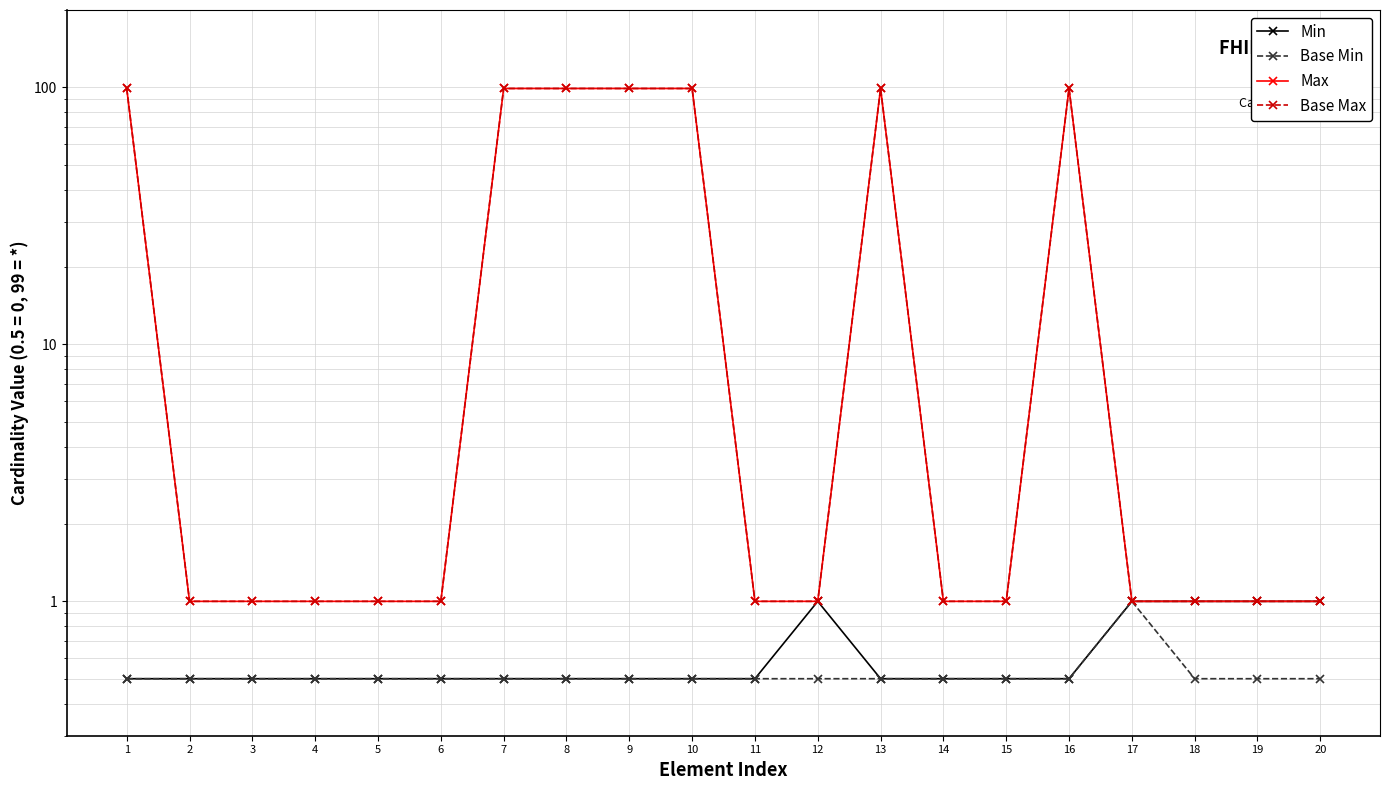

How many Min values are between 0 and 1?

20